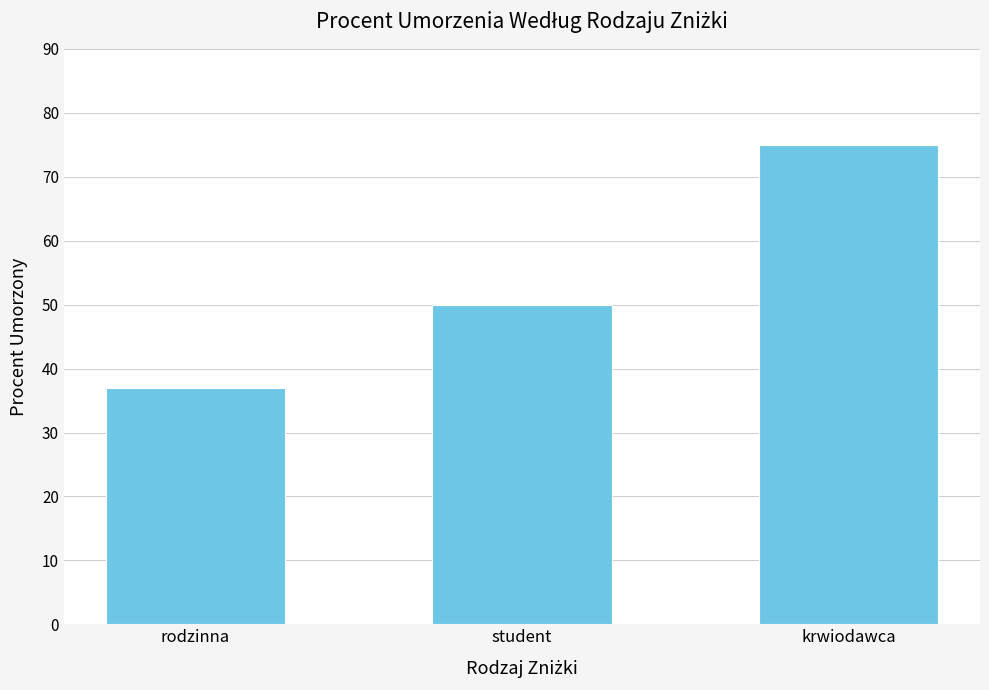

What is the greatest value displayed?

75